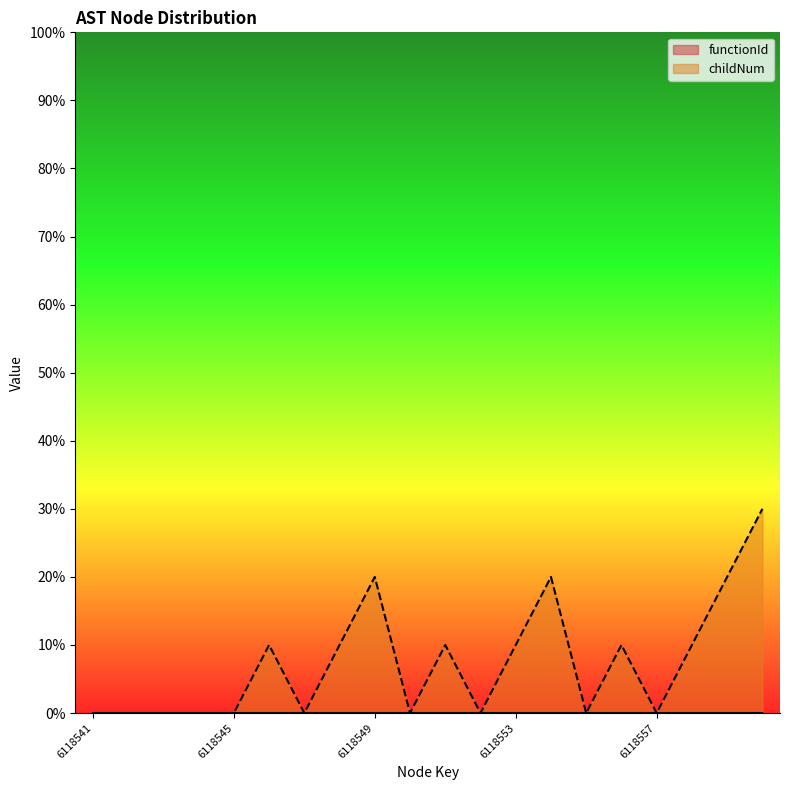

Between 6118552 and 6118541, which is larger?

6118552